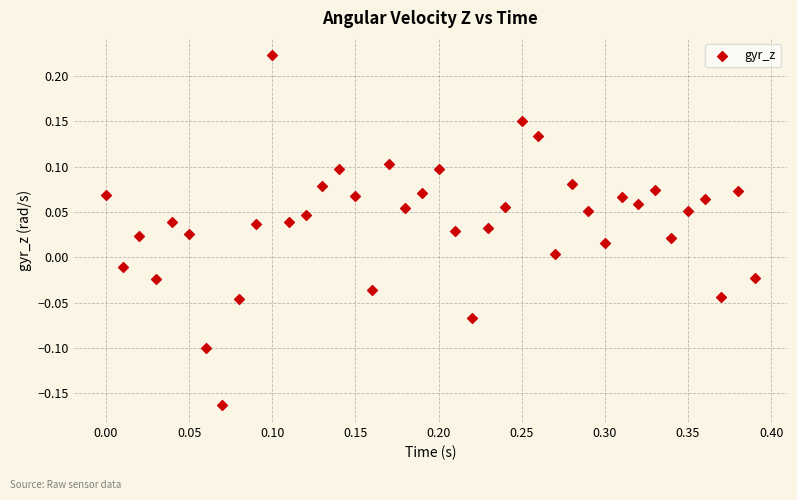

What is the range of X values (max minus min)?

0.4